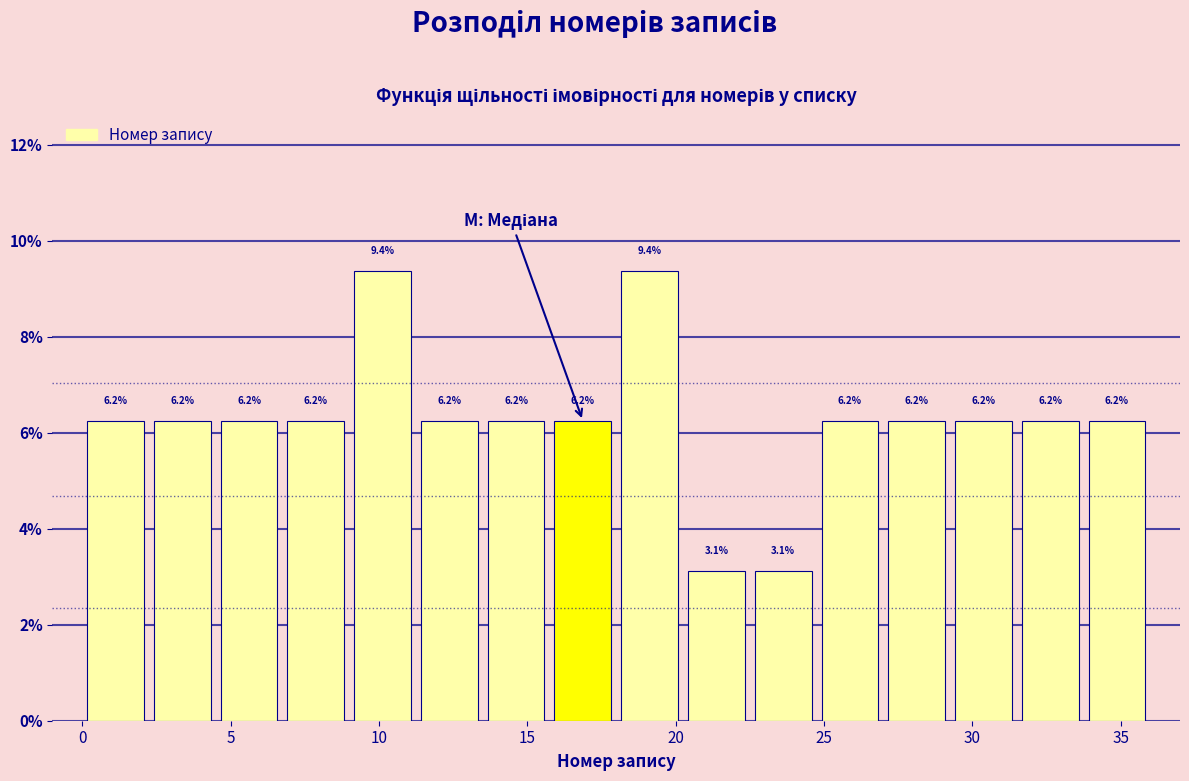

Reading left to right, list every bar in this chart as the range it spans on the x-axis followed by its height. The bar edges are not printed on the chart, so give them approximately, as read against the axis.

0.00 to 2.25: 6.2
2.25 to 4.50: 6.2
4.50 to 6.75: 6.2
6.75 to 9.00: 6.2
9.00 to 11.25: 9.4
11.25 to 13.50: 6.2
13.50 to 15.75: 6.2
15.75 to 18.00: 6.2
18.00 to 20.25: 9.4
20.25 to 22.50: 3.1
22.50 to 24.75: 3.1
24.75 to 27.00: 6.2
27.00 to 29.25: 6.2
29.25 to 31.50: 6.2
31.50 to 33.75: 6.2
33.75 to 36.00: 6.2